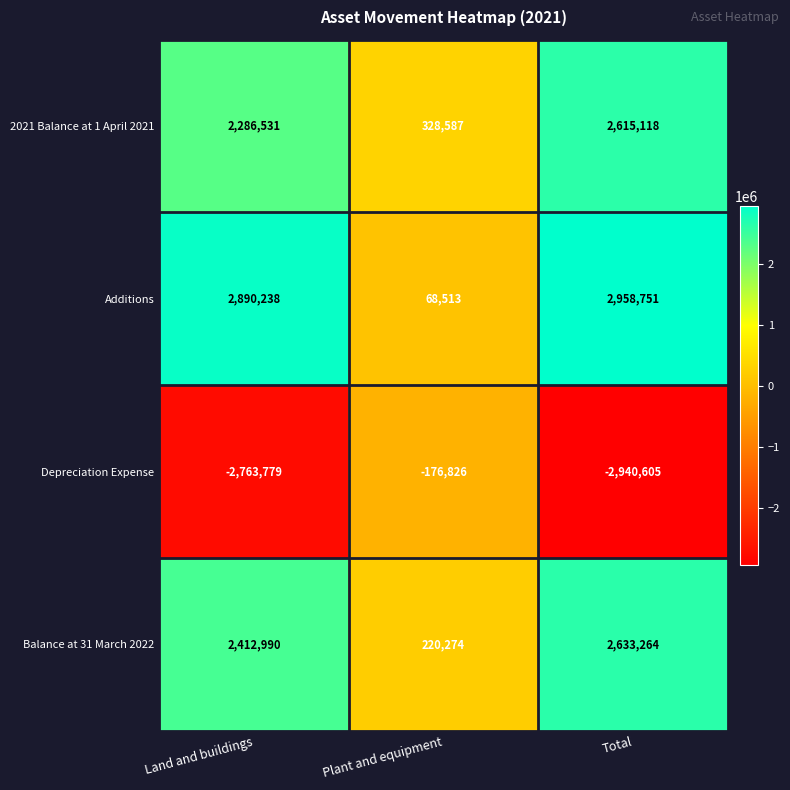

Which series has the widest spread of values?

Additions